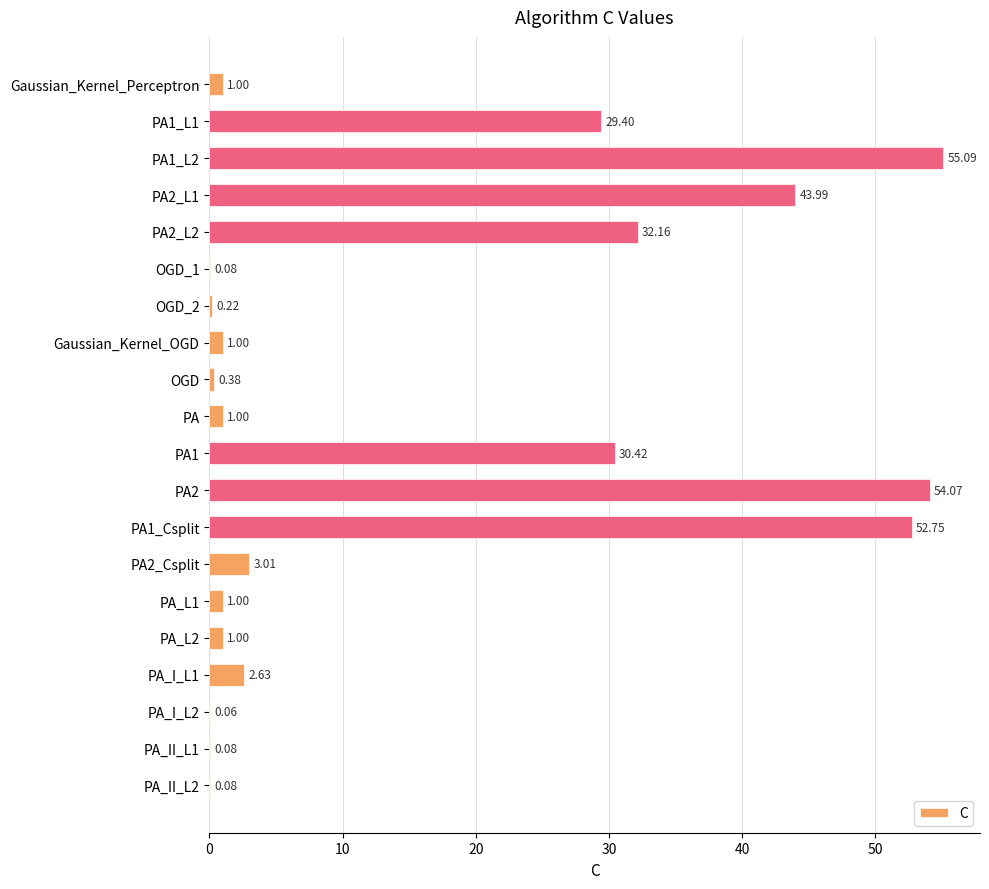

What is the sum of all values?

309.4